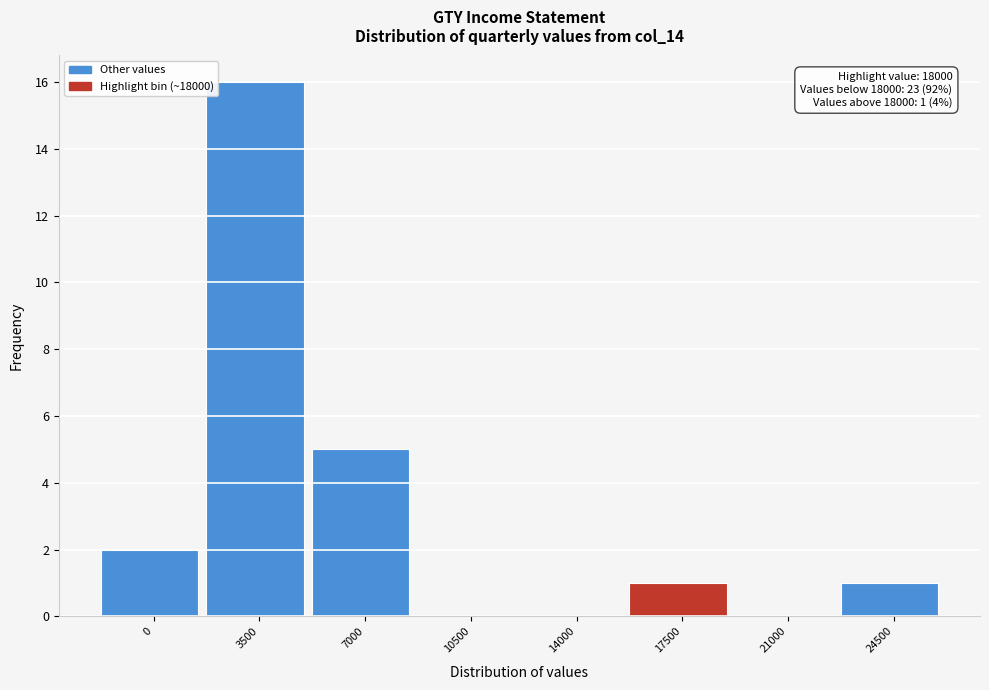

Reading right to left, list all the values displayed in this chart.

24500=1	21000=0	17500=1	14000=0	10500=0	7000=5	3500=16	0=2